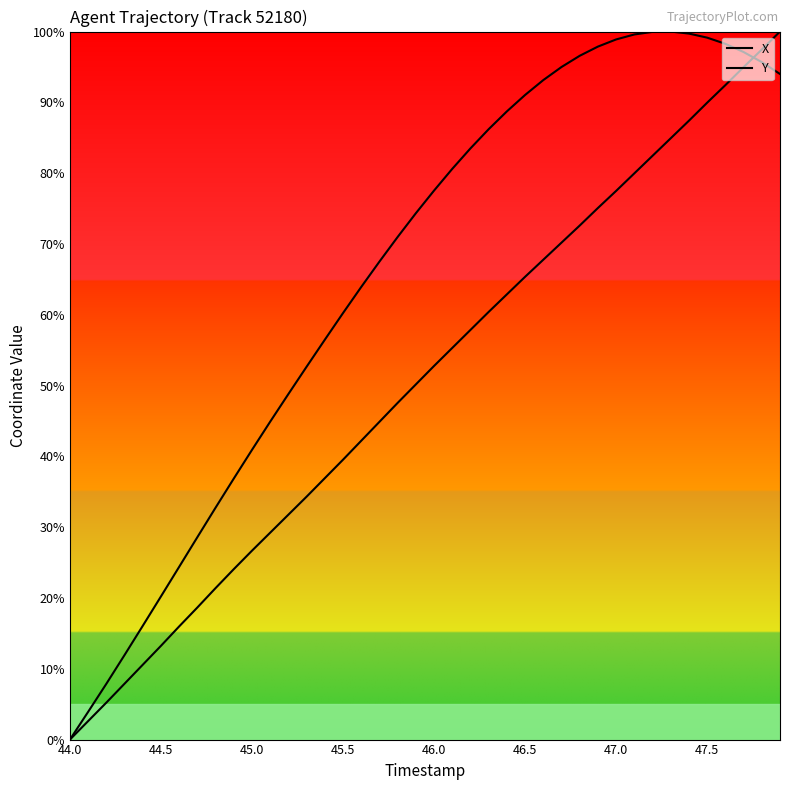

What is the value of the Y point at the 21st from the left?

77.5